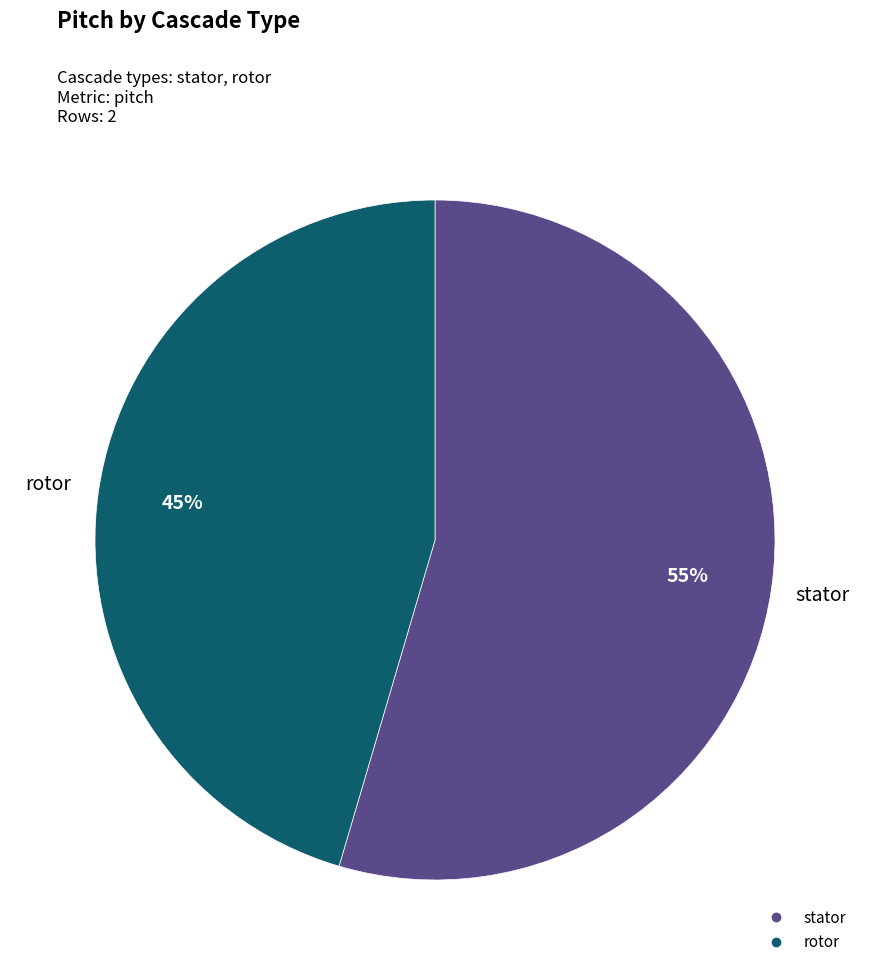

Which category accounts for the majority?

stator